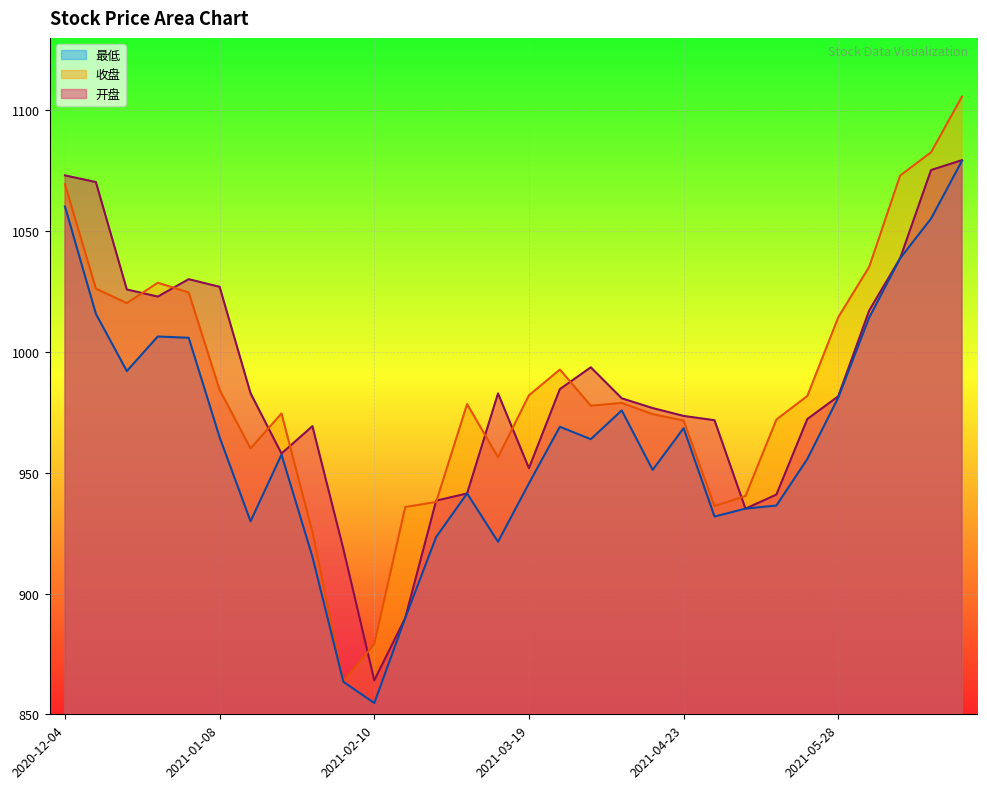

Which label corresponds to the smallest value in the chart?

2021-02-10